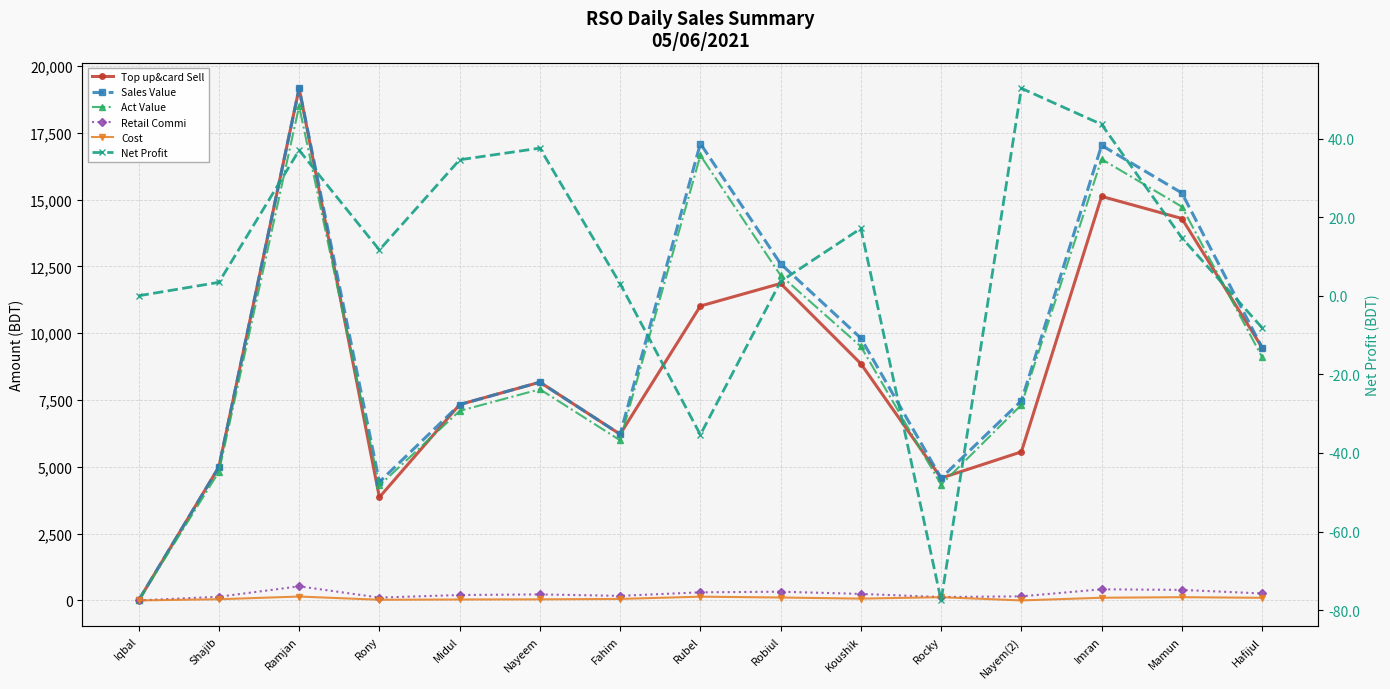

True or false: Sales Value and Cost cross at least once.

False